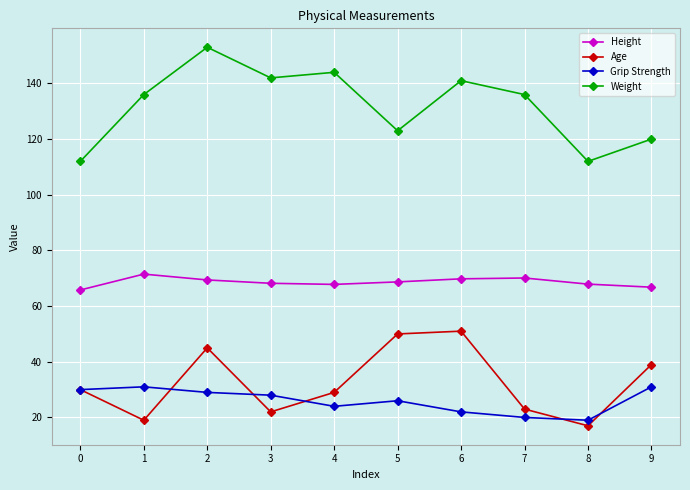

Read the Grip Strength value at 2.

29.0